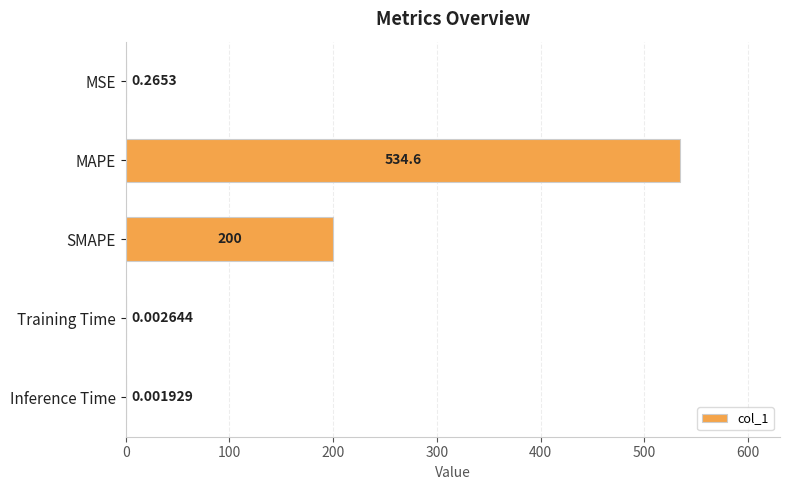

What is the sum of the values at SMAPE and Training Time?

200.0